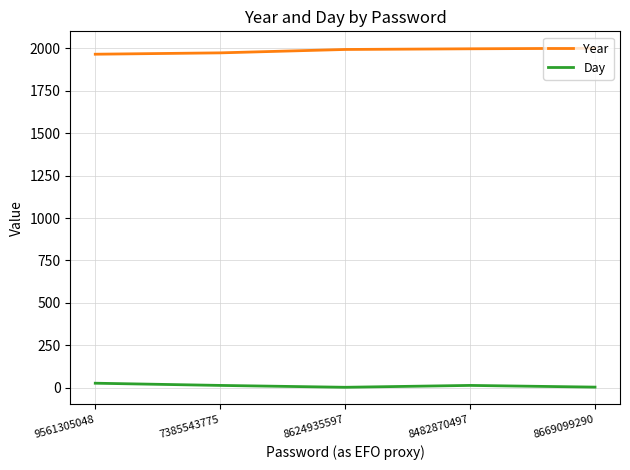

True or false: Year and Day cross at least once.

False